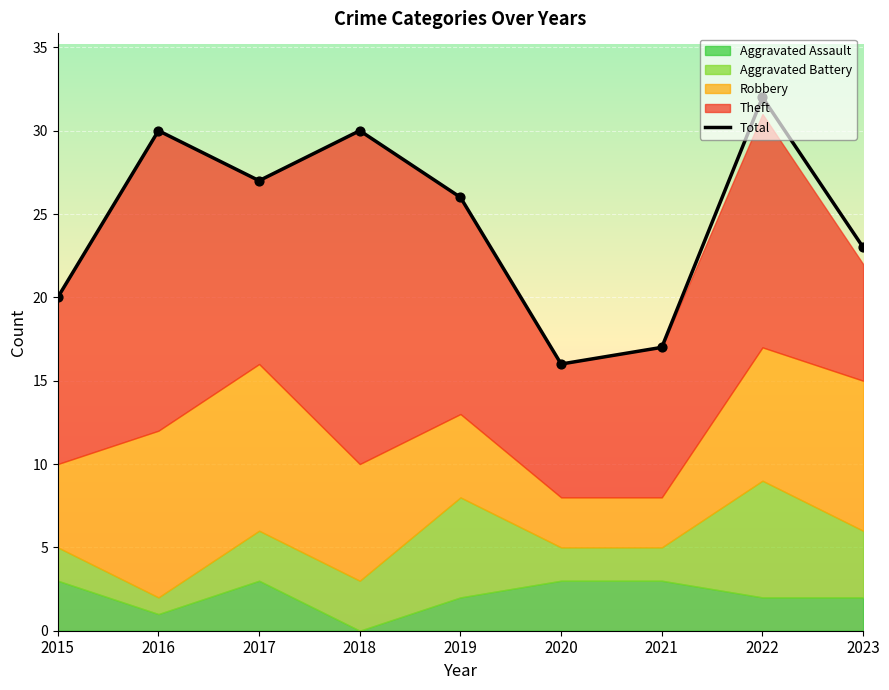

What is the ratio of the value at 2019 to the value at 2018?

0.9